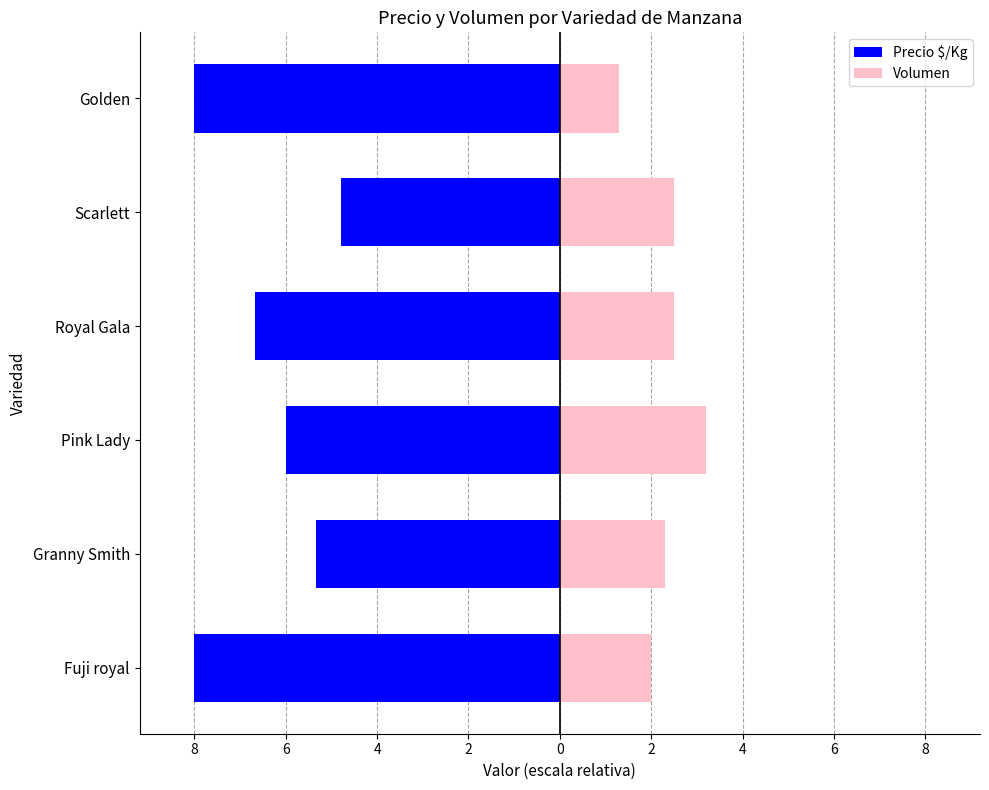

The Volumen series shows 2.5 at Royal Gala. True or false?

True